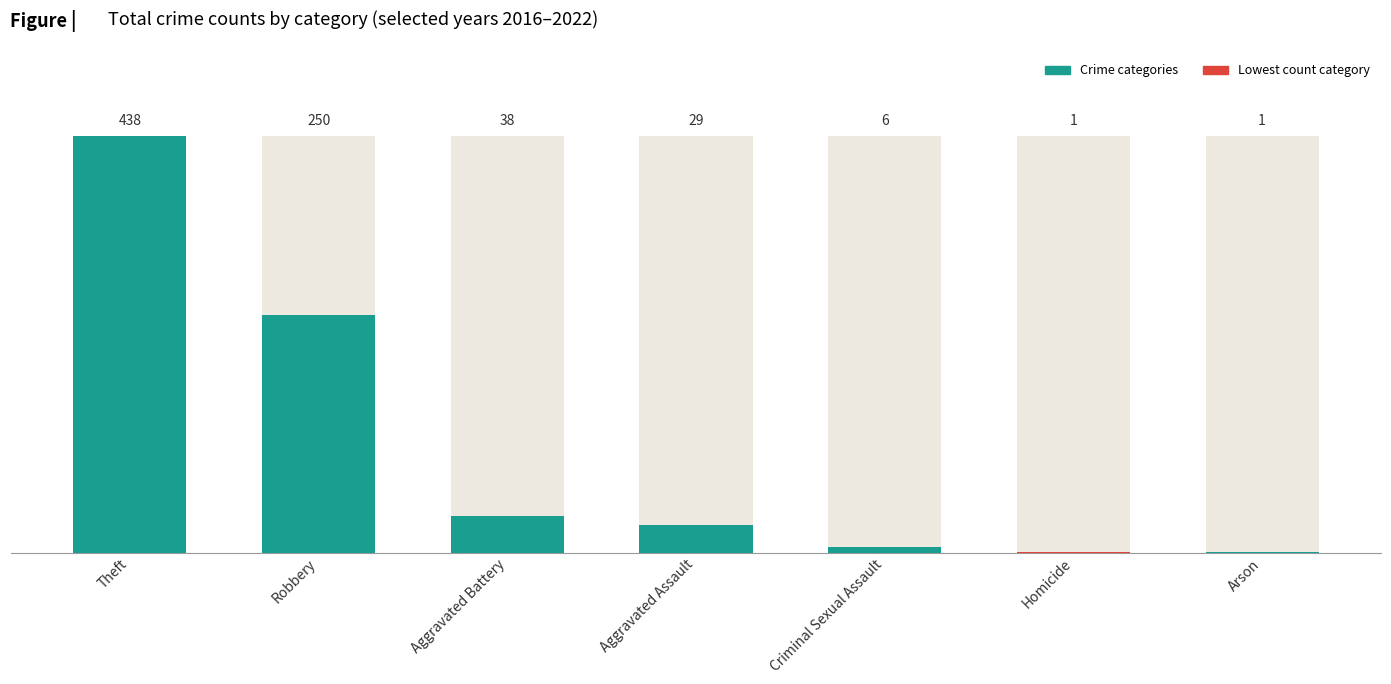

What is the label of the 3rd bar from the left?

Aggravated Battery